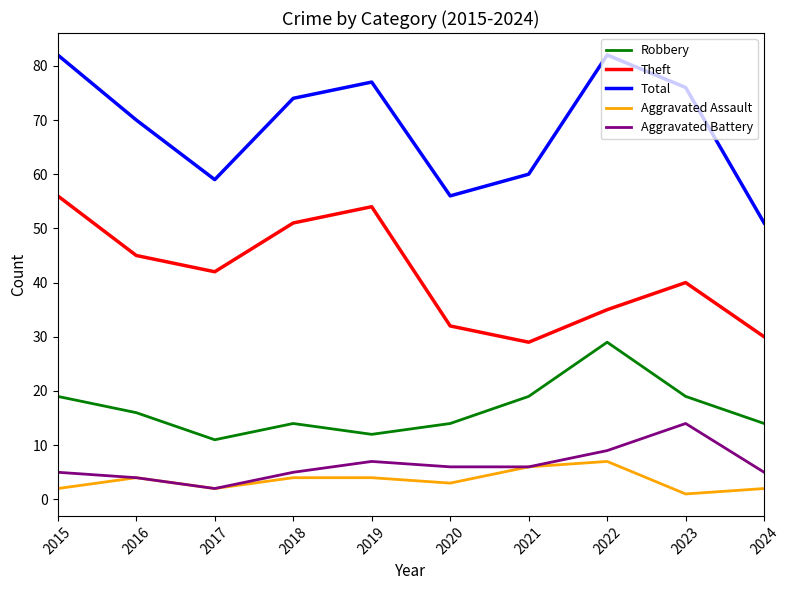

True or false: Aggravated Assault and Theft cross at least once.

False